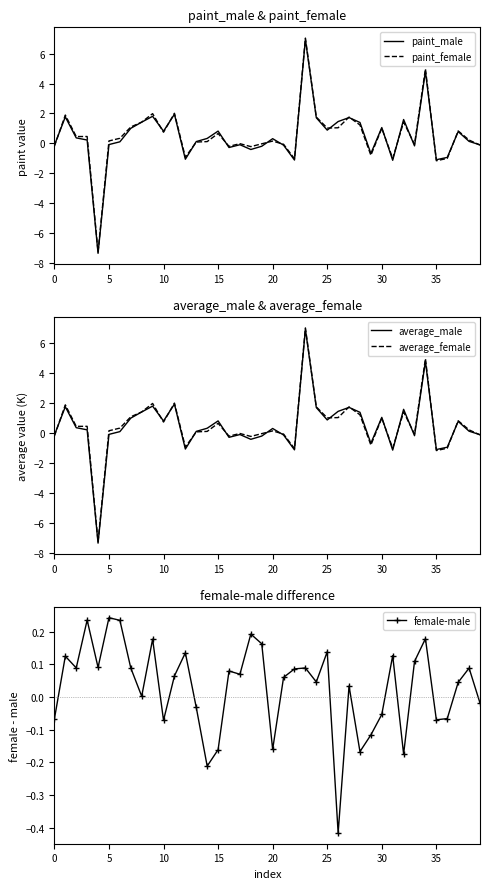

Reading left to right, transcribe all the data shown in this chart.

paint_male: -0.1	1.8	0.4	0.2	-7.3	-0.1	0.1	1.0	1.4	1.8	0.8	1.9	-1.1	0.1	0.3	0.8	-0.3	-0.1	-0.4	-0.2	0.3	-0.1	-1.1	6.9	1.7	0.9	1.5	1.7	1.4	-0.7	1.1	-1.1	1.6	-0.2	4.8	-1.1	-0.9	0.8	0.1	-0.1
paint_female: -0.2	1.9	0.5	0.5	-7.3	0.2	0.3	1.1	1.4	2.0	0.7	2.0	-0.9	0.1	0.1	0.7	-0.2	-0.0	-0.2	-0.0	0.2	-0.1	-1.0	7.0	1.8	1.0	1.0	1.8	1.2	-0.8	1.0	-1.0	1.4	-0.1	5.0	-1.2	-1.0	0.8	0.2	-0.1
average_male: -0.1	1.8	0.4	0.2	-7.3	-0.1	0.1	1.0	1.4	1.8	0.8	1.9	-1.1	0.1	0.3	0.8	-0.3	-0.1	-0.4	-0.2	0.3	-0.1	-1.1	6.9	1.7	0.9	1.5	1.7	1.4	-0.7	1.1	-1.1	1.6	-0.2	4.8	-1.1	-0.9	0.8	0.1	-0.1
average_female: -0.2	1.9	0.5	0.5	-7.3	0.2	0.3	1.1	1.4	2.0	0.7	2.0	-0.9	0.1	0.1	0.7	-0.2	-0.0	-0.2	-0.0	0.2	-0.1	-1.0	7.0	1.8	1.0	1.0	1.8	1.2	-0.8	1.0	-1.0	1.4	-0.1	5.0	-1.2	-1.0	0.8	0.2	-0.1
female-male: -0.1	0.1	0.1	0.2	0.1	0.2	0.2	0.1	0.0	0.2	-0.1	0.1	0.1	-0.0	-0.2	-0.2	0.1	0.1	0.2	0.2	-0.2	0.1	0.1	0.1	0.0	0.1	-0.4	0.0	-0.2	-0.1	-0.1	0.1	-0.2	0.1	0.2	-0.1	-0.1	0.0	0.1	-0.0